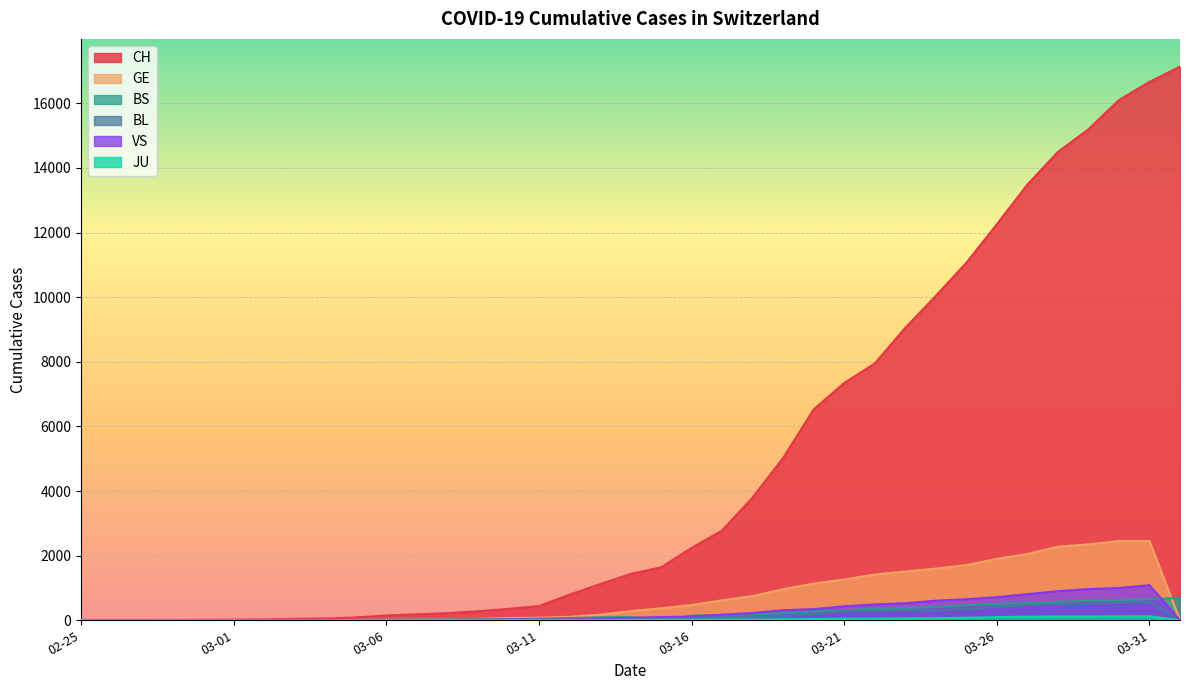

The VS series shows 1085 at 03-31. True or false?

True